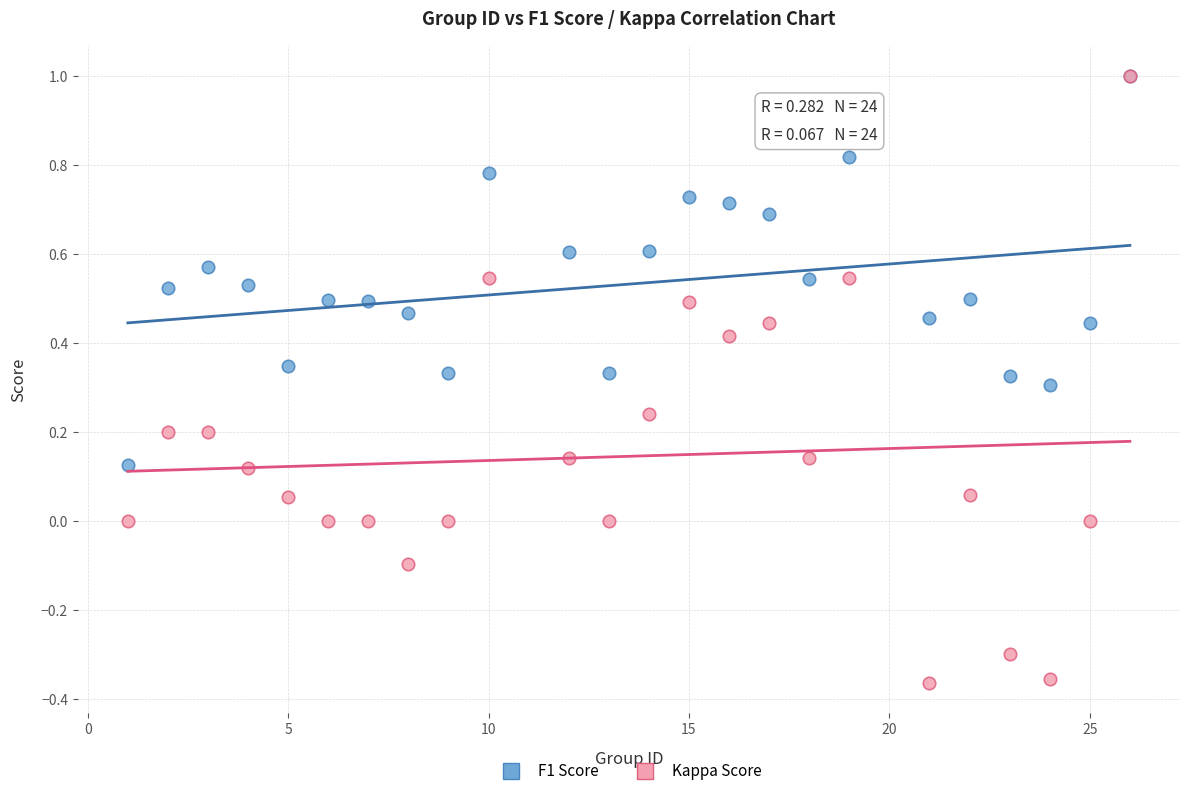

Which series contains the lowest Y value?

Kappa Score